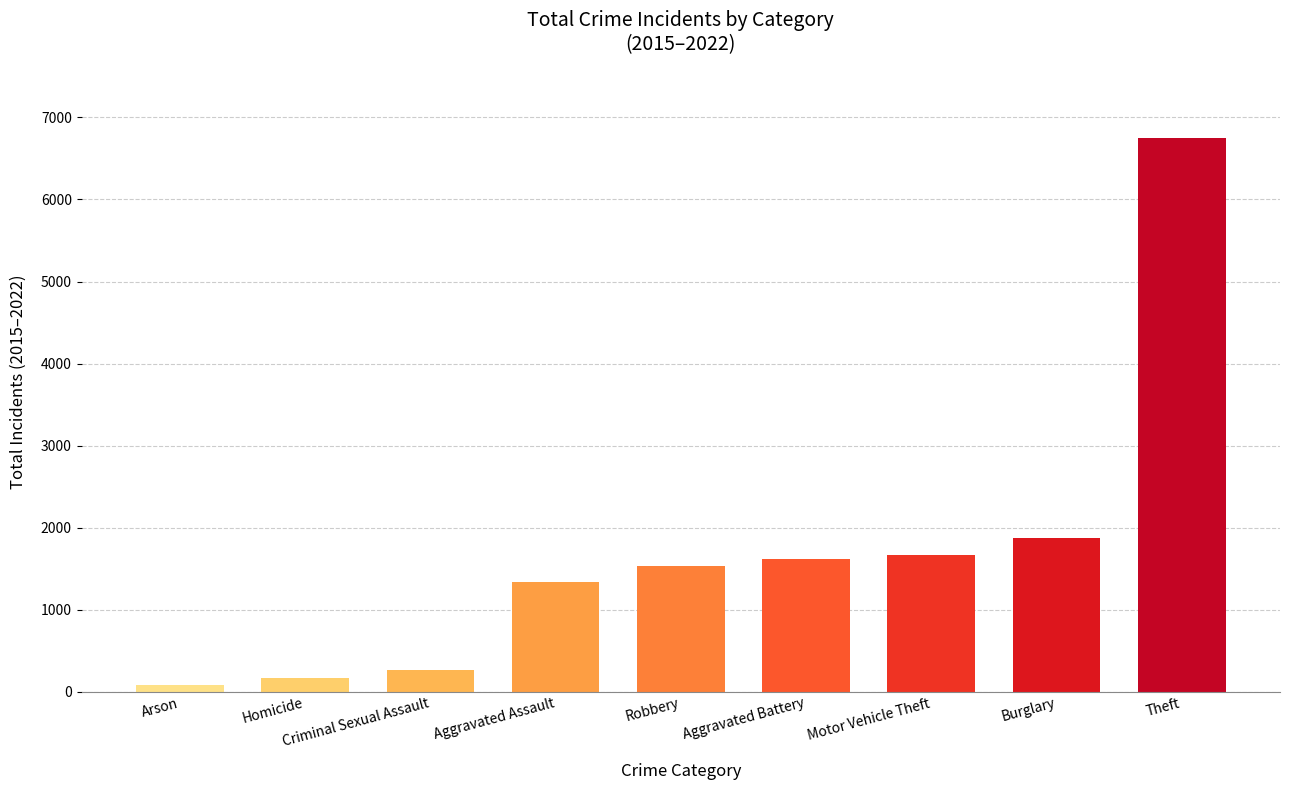

Reading left to right, list all the values displayed in this chart.

Arson=82	Homicide=167	Criminal Sexual Assault=267	Aggravated Assault=1335	Robbery=1526	Aggravated Battery=1614	Motor Vehicle Theft=1669	Burglary=1878	Theft=6755